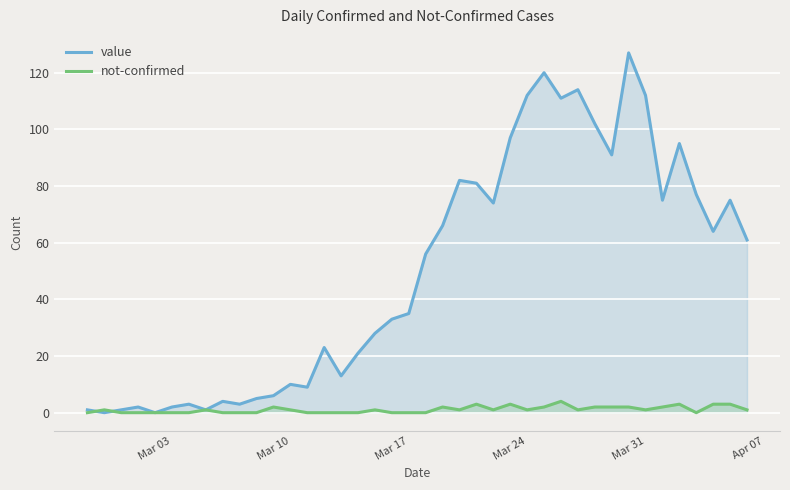

List the series in order of their peak value, lowest first.

not-confirmed, value